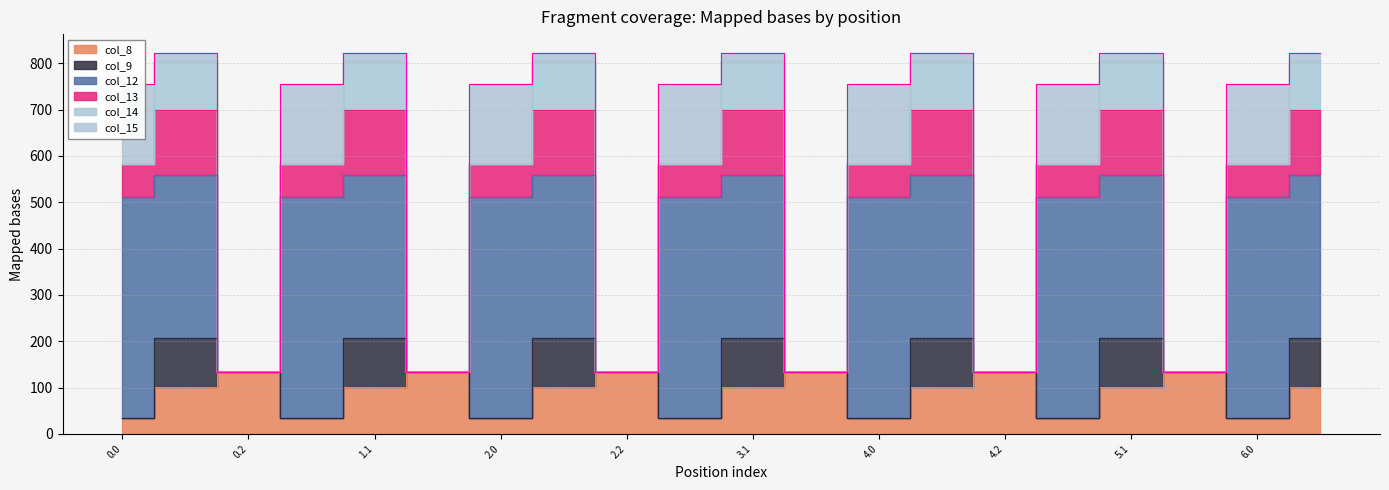

Reading right to left, extract all data points from this chart.

col_8: 6.1=102.3	6.0=35.0	5.2=134.2	5.1=102.3	5.0=35.0	4.2=134.2	4.1=102.3	4.0=35.0	3.2=134.2	3.1=102.3	3.0=35.0	2.2=134.2	2.1=102.3	2.0=35.0	1.2=134.2	1.1=102.3	1.0=35.0	0.2=134.2	0.1=102.3	0.0=35.0
col_9: 6.1=104.8	6.0=0.0	5.2=0.0	5.1=104.8	5.0=0.0	4.2=0.0	4.1=104.8	4.0=0.0	3.2=0.0	3.1=104.8	3.0=0.0	2.2=0.0	2.1=104.8	2.0=0.0	1.2=0.0	1.1=104.8	1.0=0.0	0.2=0.0	0.1=104.8	0.0=0.0
col_12: 6.1=350.8	6.0=477.2	5.2=0.0	5.1=350.8	5.0=477.2	4.2=0.0	4.1=350.8	4.0=477.2	3.2=0.0	3.1=350.8	3.0=477.2	2.2=0.0	2.1=350.8	2.0=477.2	1.2=0.0	1.1=350.8	1.0=477.2	0.2=0.0	0.1=350.8	0.0=477.2
col_13: 6.1=141.2	6.0=70.2	5.2=0.0	5.1=141.2	5.0=70.2	4.2=0.0	4.1=141.2	4.0=70.2	3.2=0.0	3.1=141.2	3.0=70.2	2.2=0.0	2.1=141.2	2.0=70.2	1.2=0.0	1.1=141.2	1.0=70.2	0.2=0.0	0.1=141.2	0.0=70.2
col_14: 6.1=105.5	6.0=0.3	5.2=0.0	5.1=105.5	5.0=0.3	4.2=0.0	4.1=105.5	4.0=0.3	3.2=0.0	3.1=105.5	3.0=0.3	2.2=0.0	2.1=105.5	2.0=0.3	1.2=0.0	1.1=105.5	1.0=0.3	0.2=0.0	0.1=105.5	0.0=0.3
col_15: 6.1=17.3	6.0=172.8	5.2=0.0	5.1=17.3	5.0=172.8	4.2=0.0	4.1=17.3	4.0=172.8	3.2=0.0	3.1=17.3	3.0=172.8	2.2=0.0	2.1=17.3	2.0=172.8	1.2=0.0	1.1=17.3	1.0=172.8	0.2=0.0	0.1=17.3	0.0=172.8